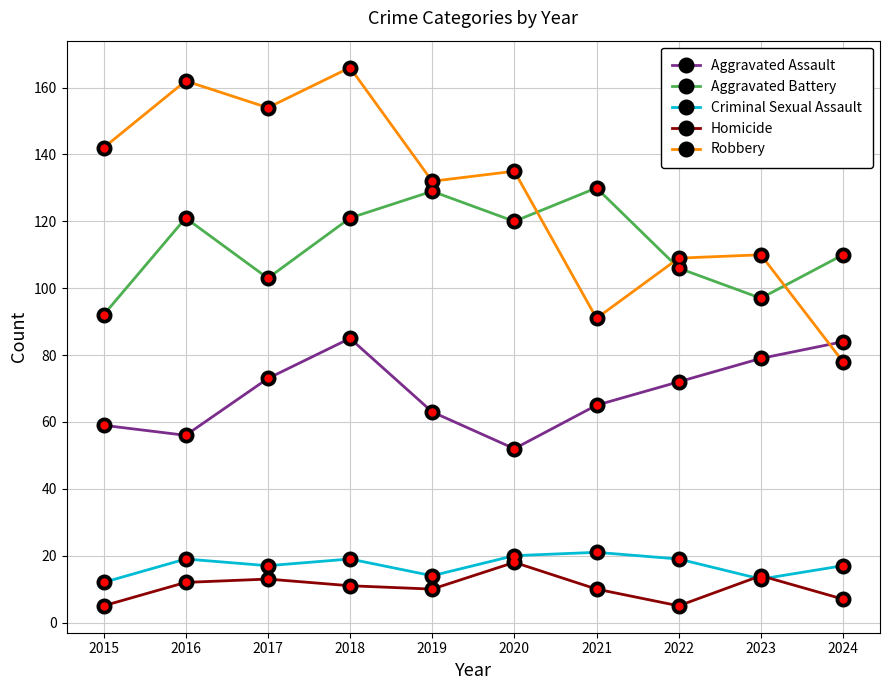

What is the approximate value of Homicide at 2023?

14